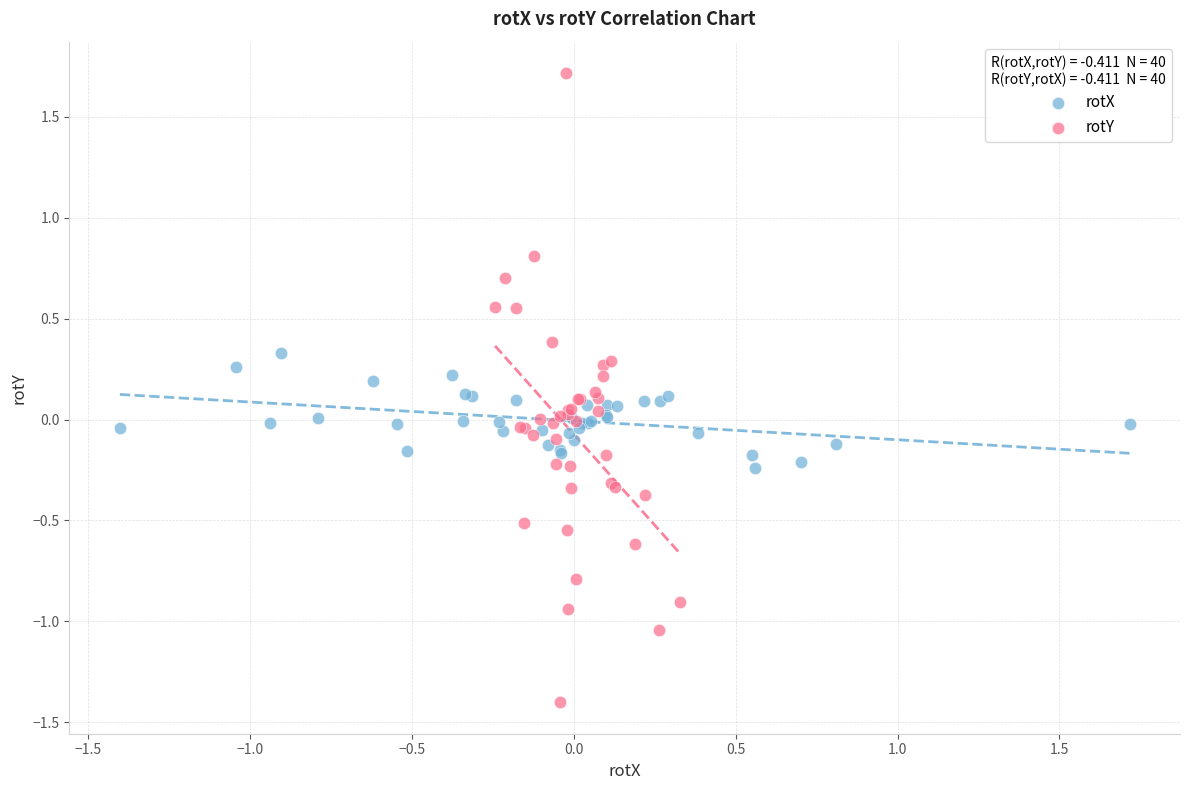

Which series reaches the maximum Y coordinate?

rotY